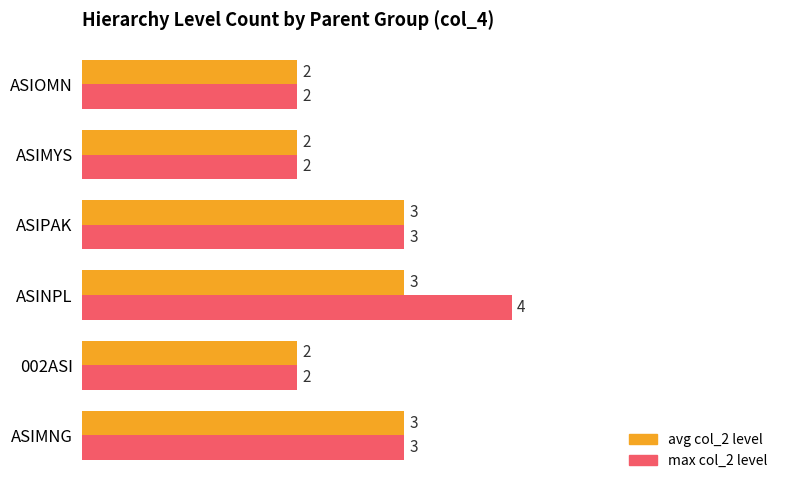

What is the smallest value displayed?

2